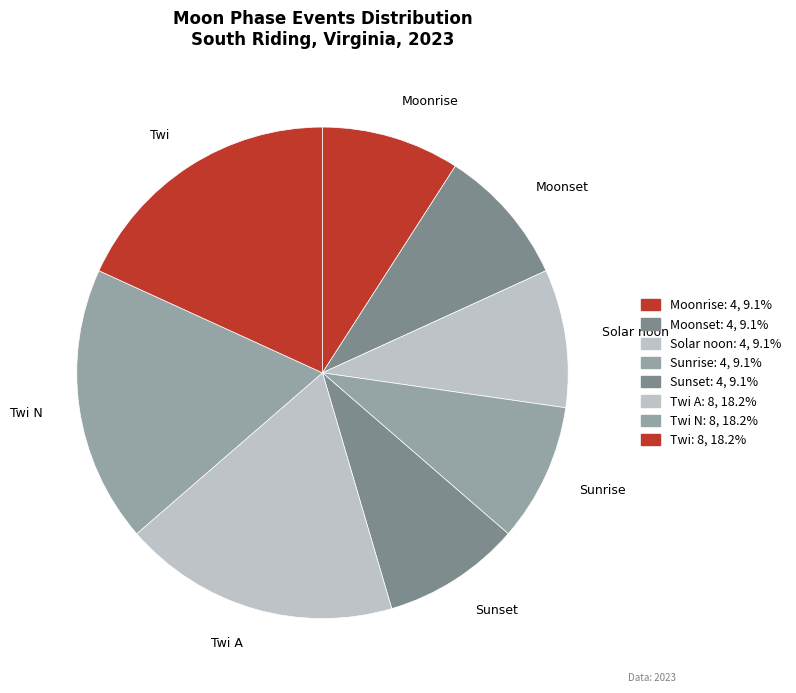

Is Twi A the majority of the pie?

No